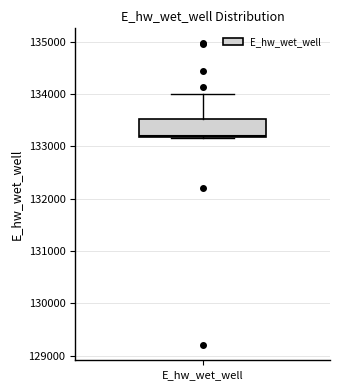

Where is the upper edge of the box for E_hw_wet_well on the y-axis? The values are not printed on the chart, so give them approximately, as read against the axis.

133500